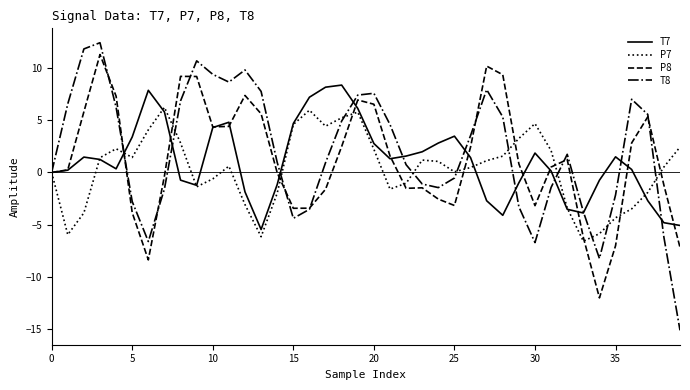

Rank the series by their maximum value, from highest to lowest.

T8, P8, T7, P7